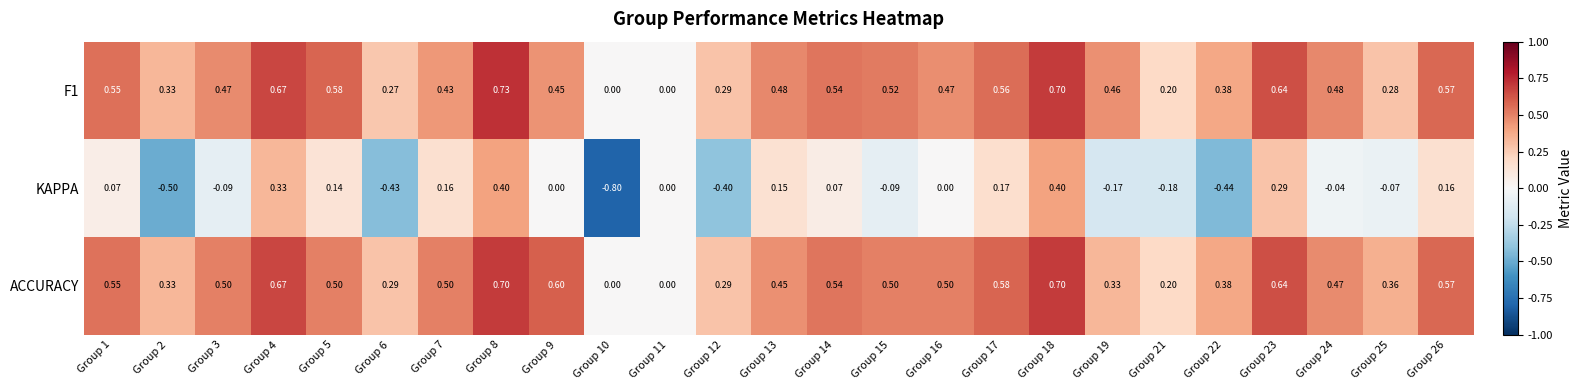

How many positive values does the F1 series have?

23